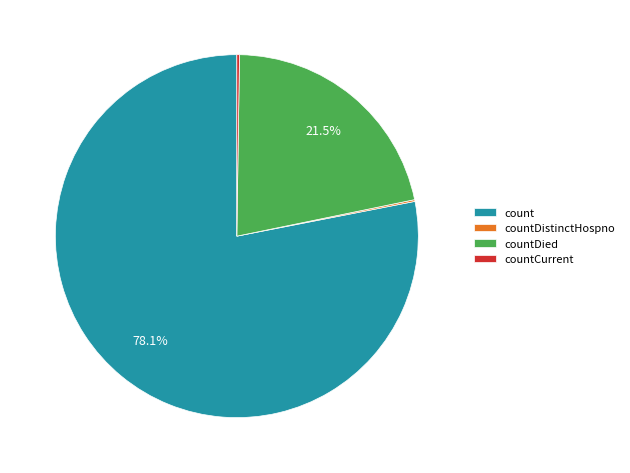

Which category has the biggest portion of the pie?

count